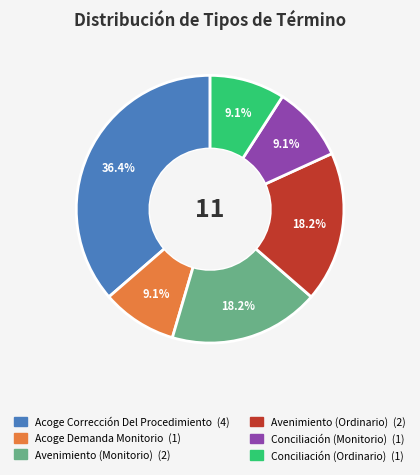

Does any single category account for the majority?

No